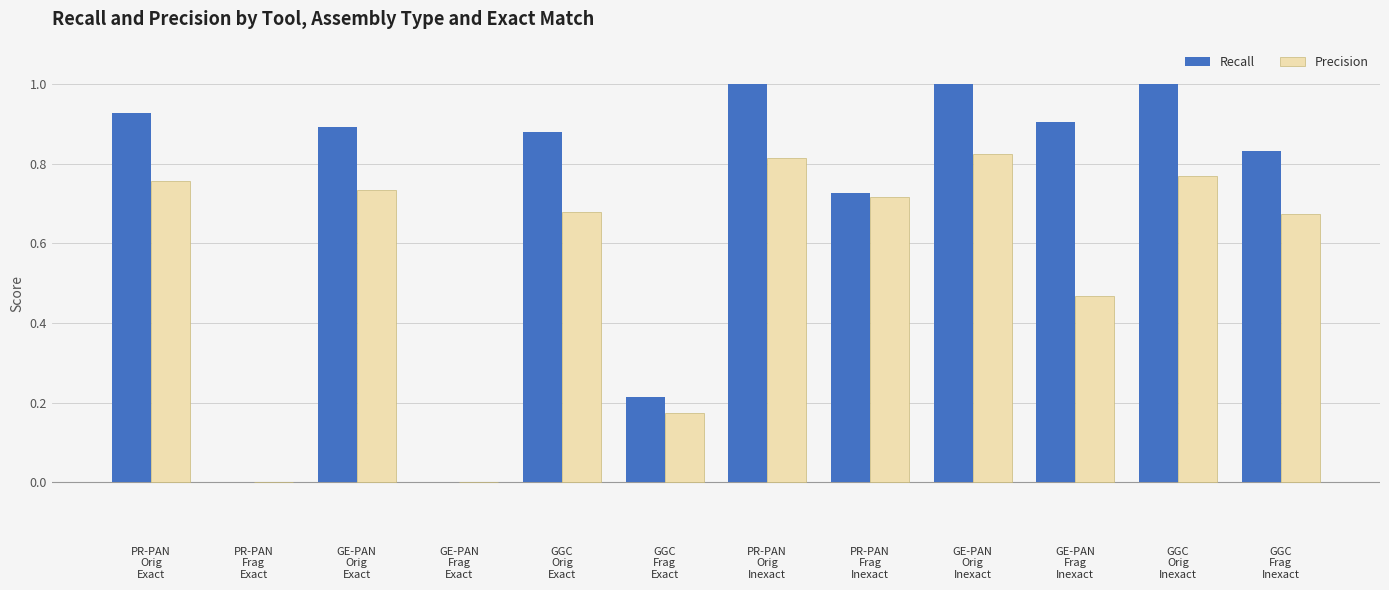

What is the sum of all Recall values?

8.4